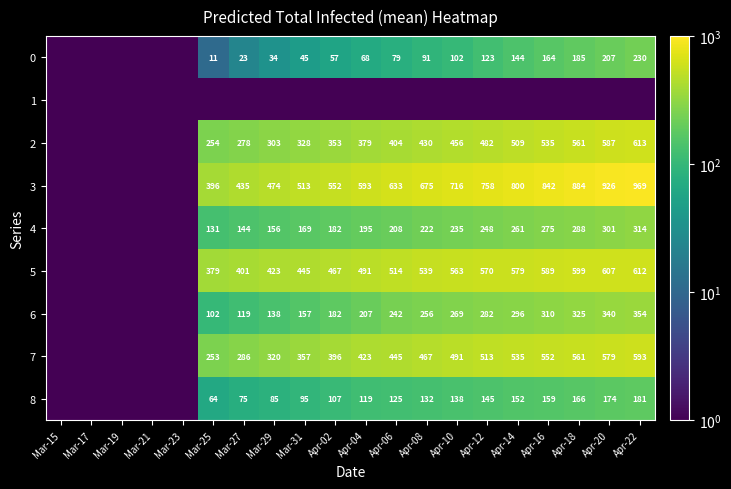

Is it true that 3 equals 675.0 at Apr-08?

True